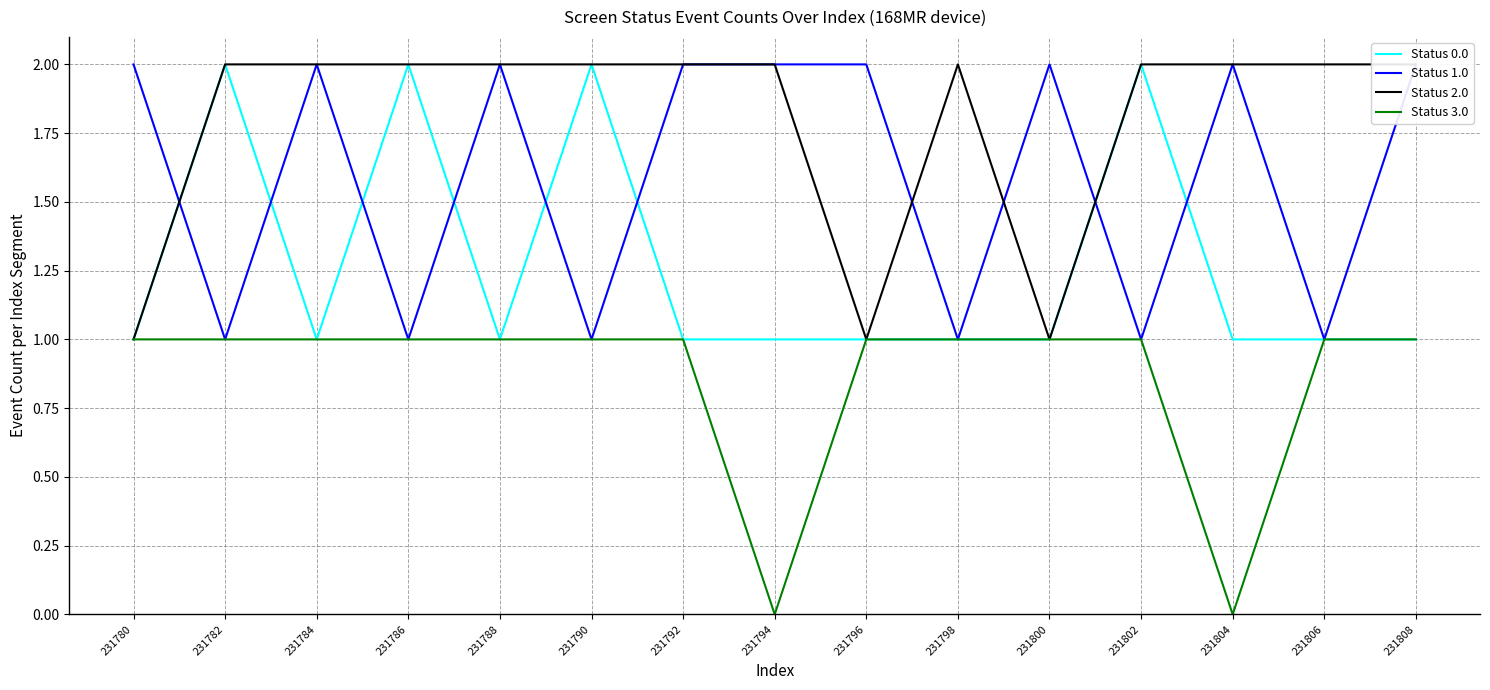

Reading left to right, list all the values displayed in this chart.

Status 0.0: 231780=1	231782=2	231784=1	231786=2	231788=1	231790=2	231792=1	231794=1	231796=1	231798=1	231800=1	231802=2	231804=1	231806=1	231808=1
Status 1.0: 231780=2	231782=1	231784=2	231786=1	231788=2	231790=1	231792=2	231794=2	231796=2	231798=1	231800=2	231802=1	231804=2	231806=1	231808=2
Status 2.0: 231780=1	231782=2	231784=2	231786=2	231788=2	231790=2	231792=2	231794=2	231796=1	231798=2	231800=1	231802=2	231804=2	231806=2	231808=2
Status 3.0: 231780=1	231782=1	231784=1	231786=1	231788=1	231790=1	231792=1	231794=0	231796=1	231798=1	231800=1	231802=1	231804=0	231806=1	231808=1